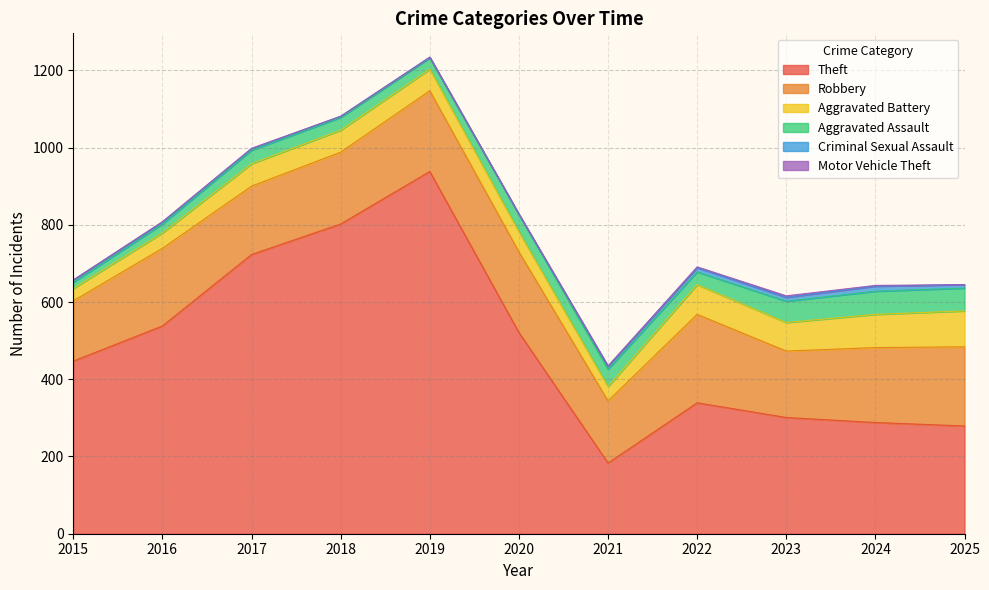

True or false: Aggravated Battery and Theft cross at least once.

False